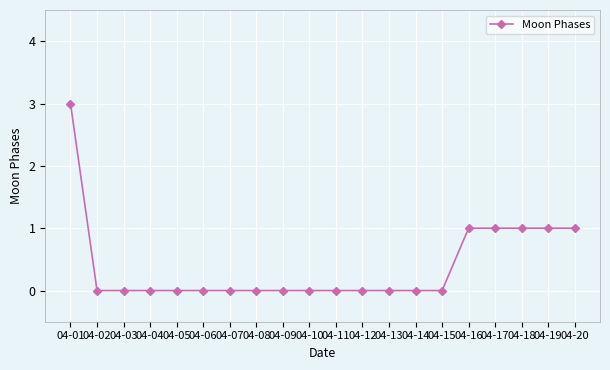

Which has a higher value, 04-19 or 04-09?

04-19